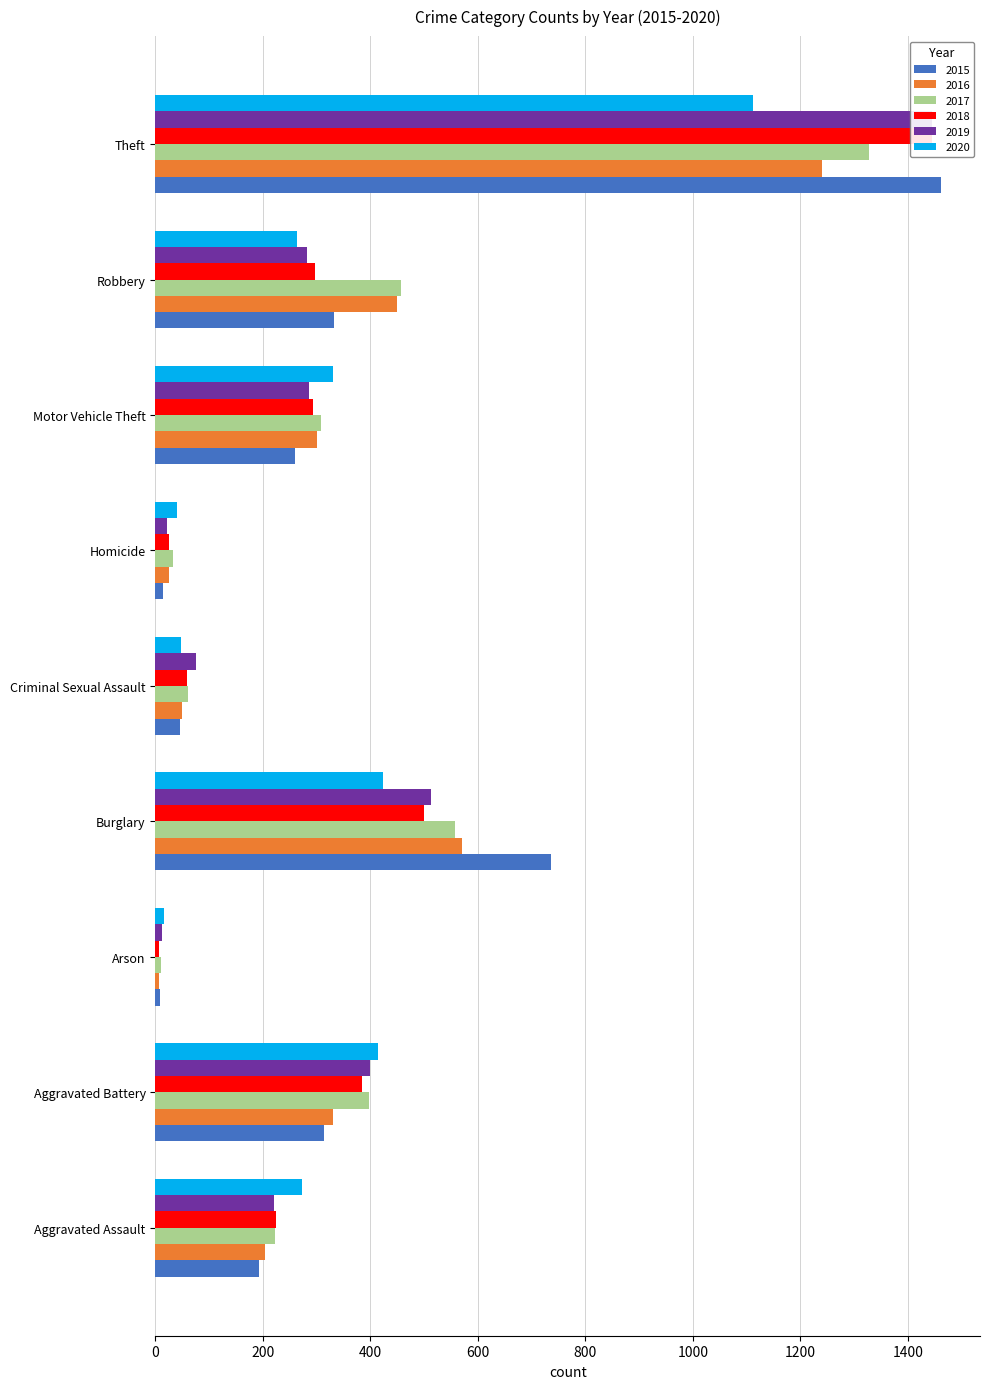

What is the value of the 2015 bar at the 3rd from the left?

8